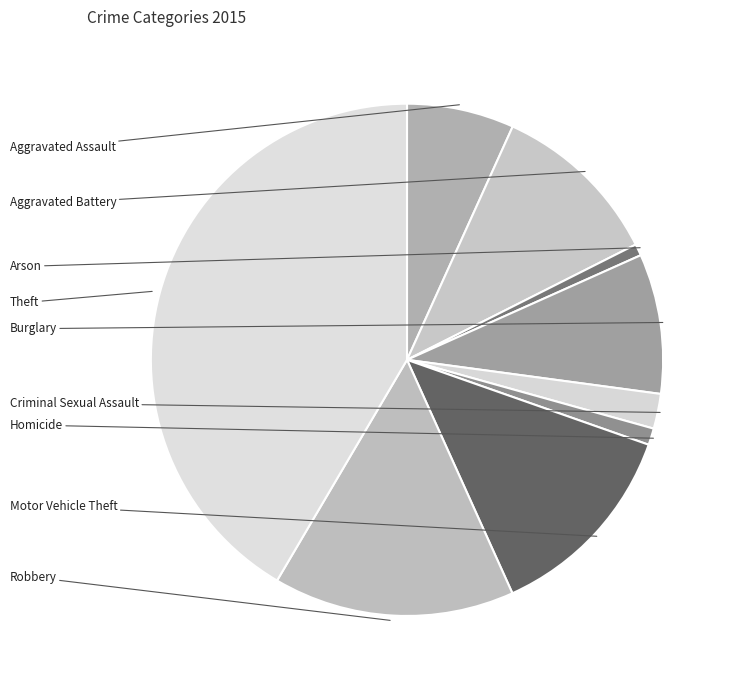

What percentage is the Arson slice, to the nearest percent?

1%